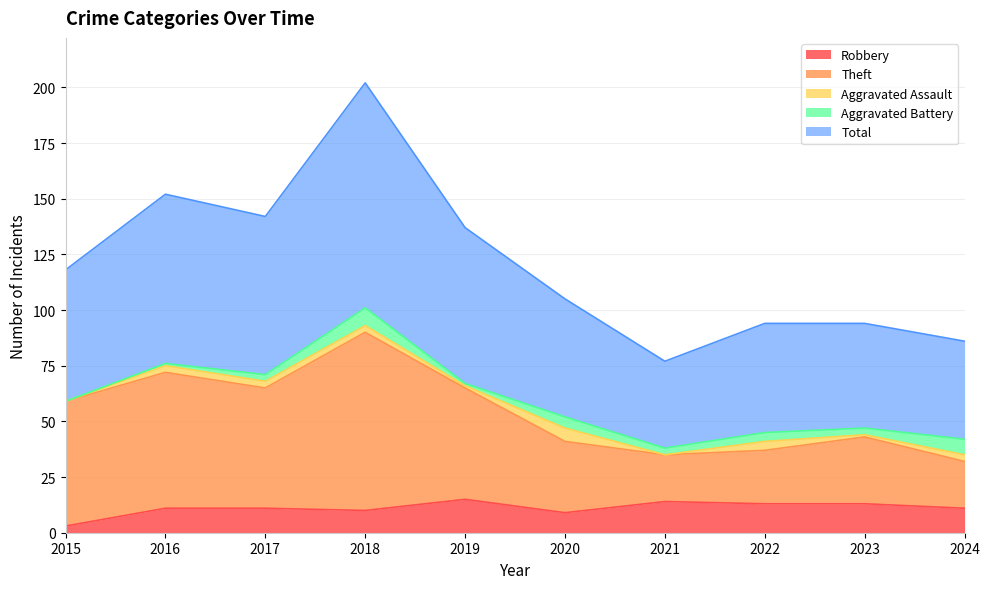

True or false: Theft and Robbery intersect in this chart.

False